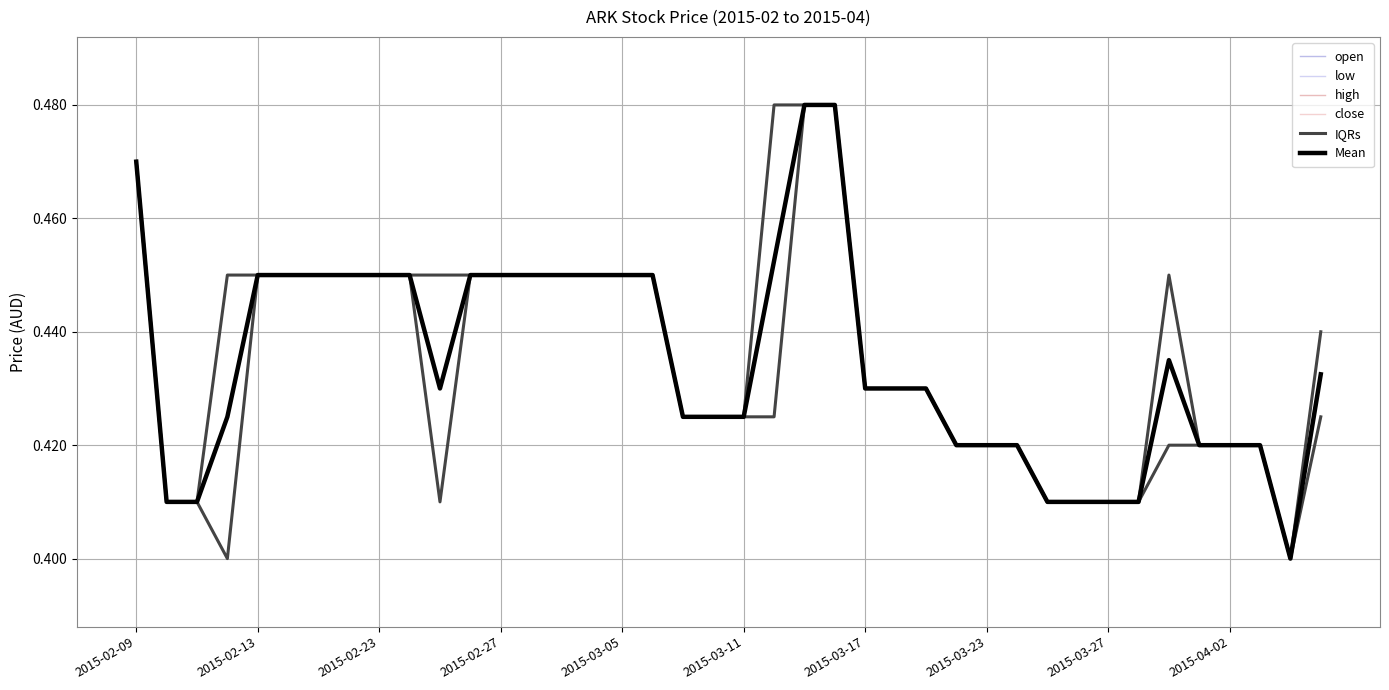

What is the value of the open point at the 11th from the left?

0.4